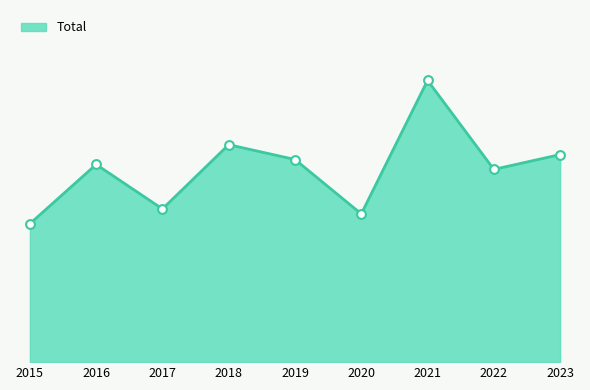

Does the chart have visible grid lines?

No